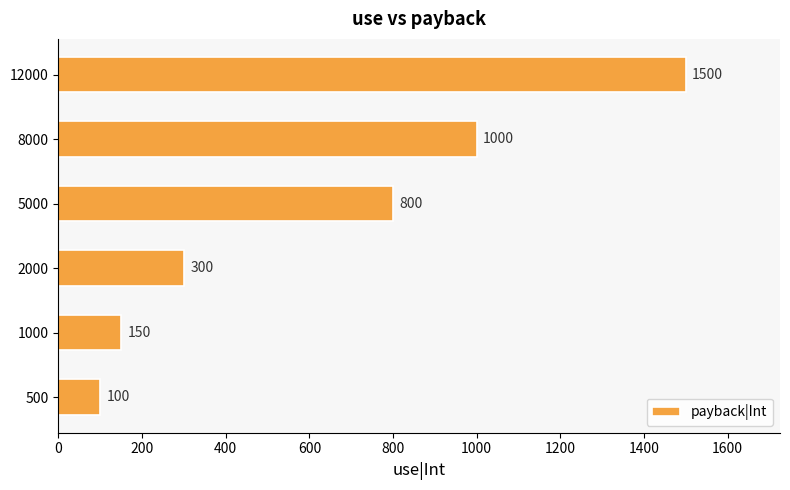

Between 12000 and 8000, which is larger?

12000